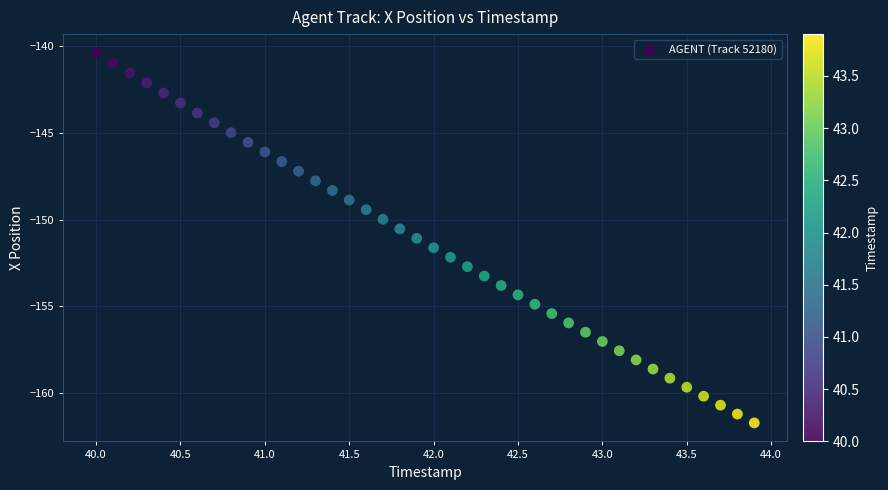

What is the range of X values (max minus min)?

3.9